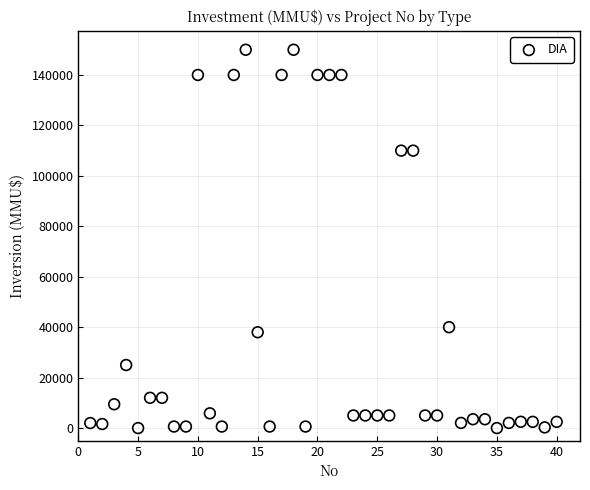

What is the range of Y values (max minus min)?

150000